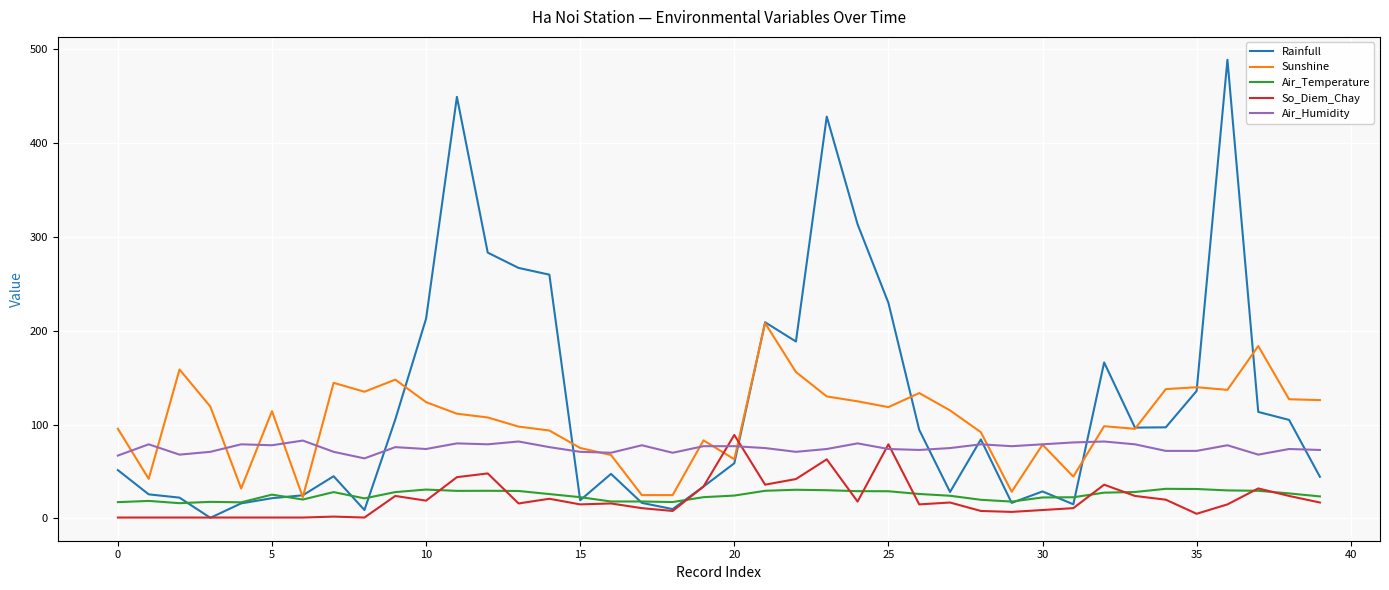

What is the average value of the Rainfull series?

121.6